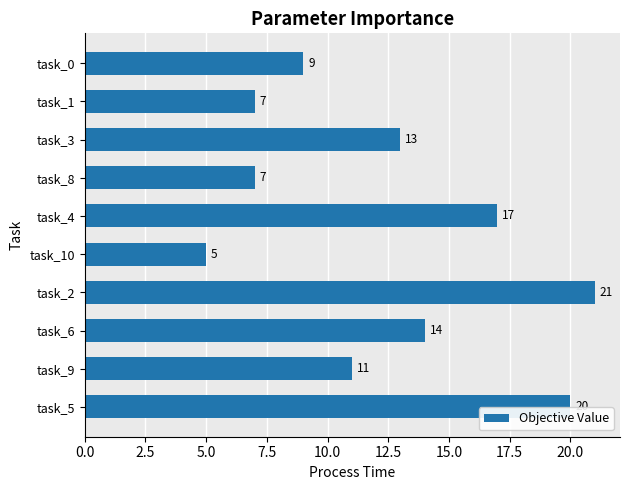

What is the difference between the maximum and second lowest values?

14